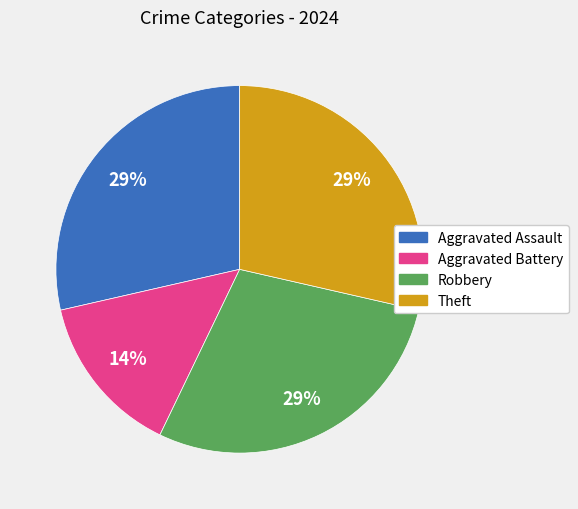

What percentage is the Theft slice, to the nearest percent?

29%